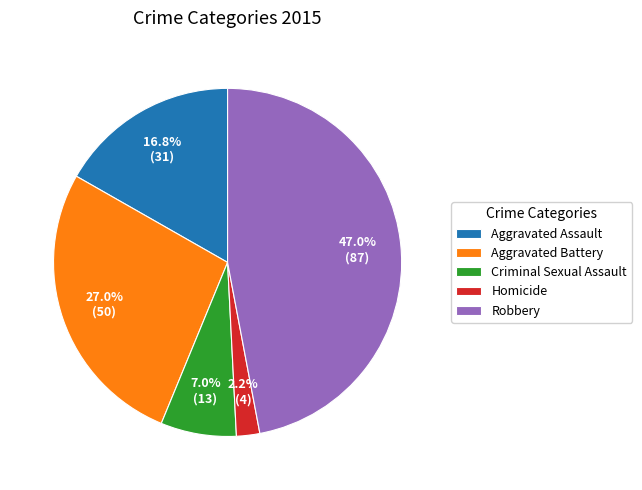

Which category has the smallest portion of the pie?

Homicide